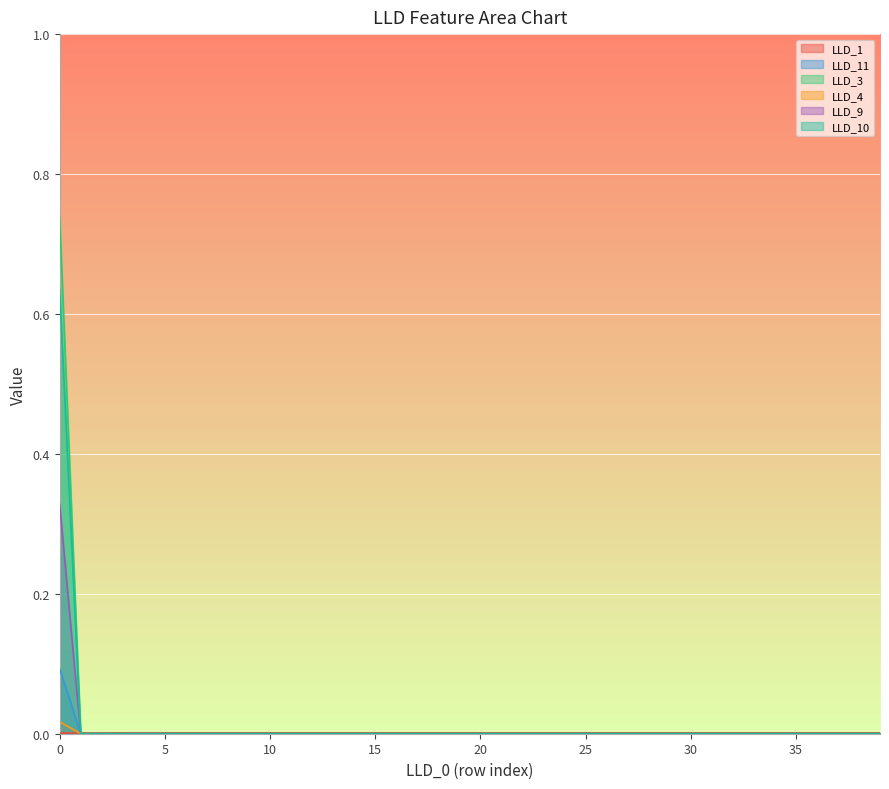

Which series ends up on top after the final intersection of LLD_11 and LLD_10?

LLD_11